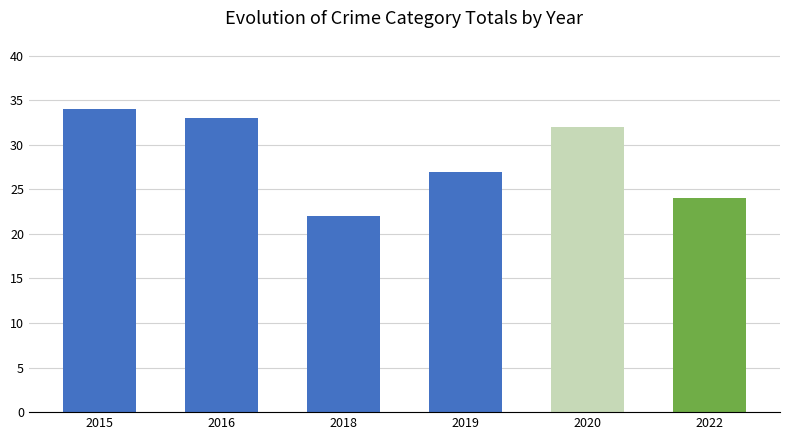

What is the average value?

29